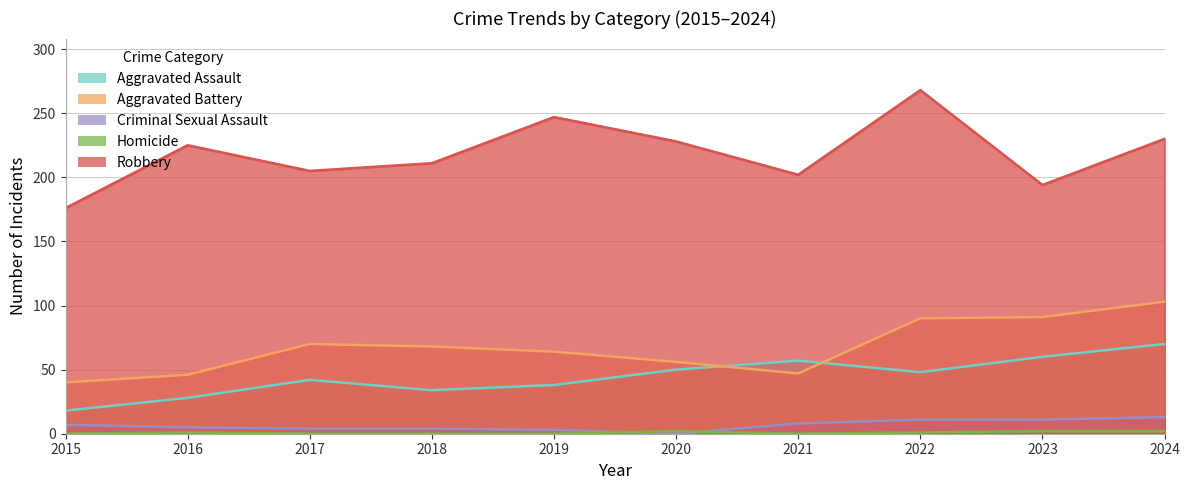

How many data points in Criminal Sexual Assault are less than 7?

5